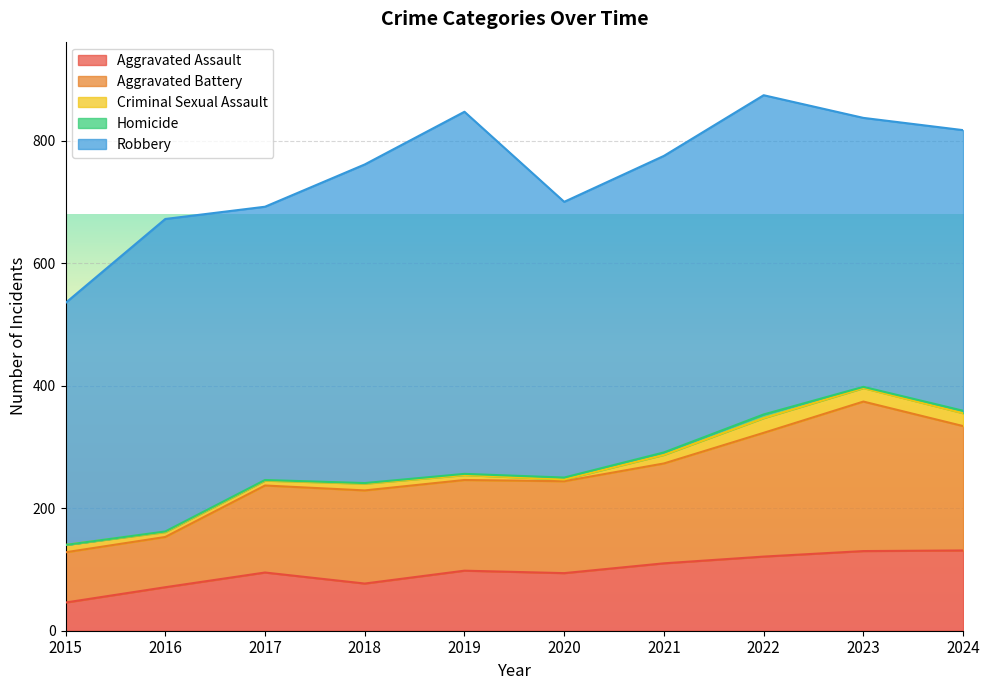

Does the chart display data point markers on the line(s)?

No